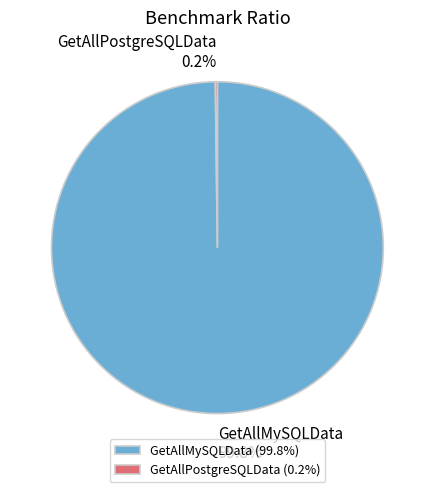

How much of the chart is everything except GetAllMySQLData 99.8%?

0.2%